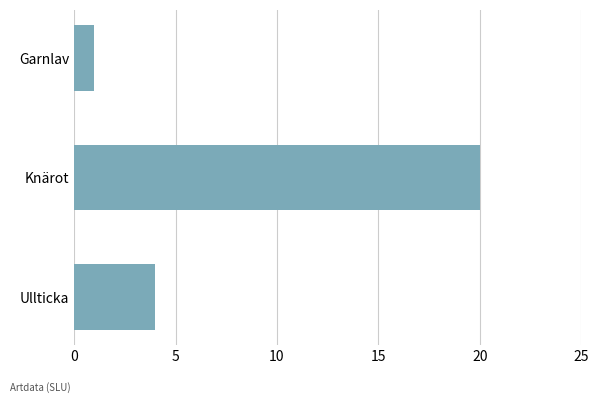

What is the change in value from Ullticka to Garnlav?

-3